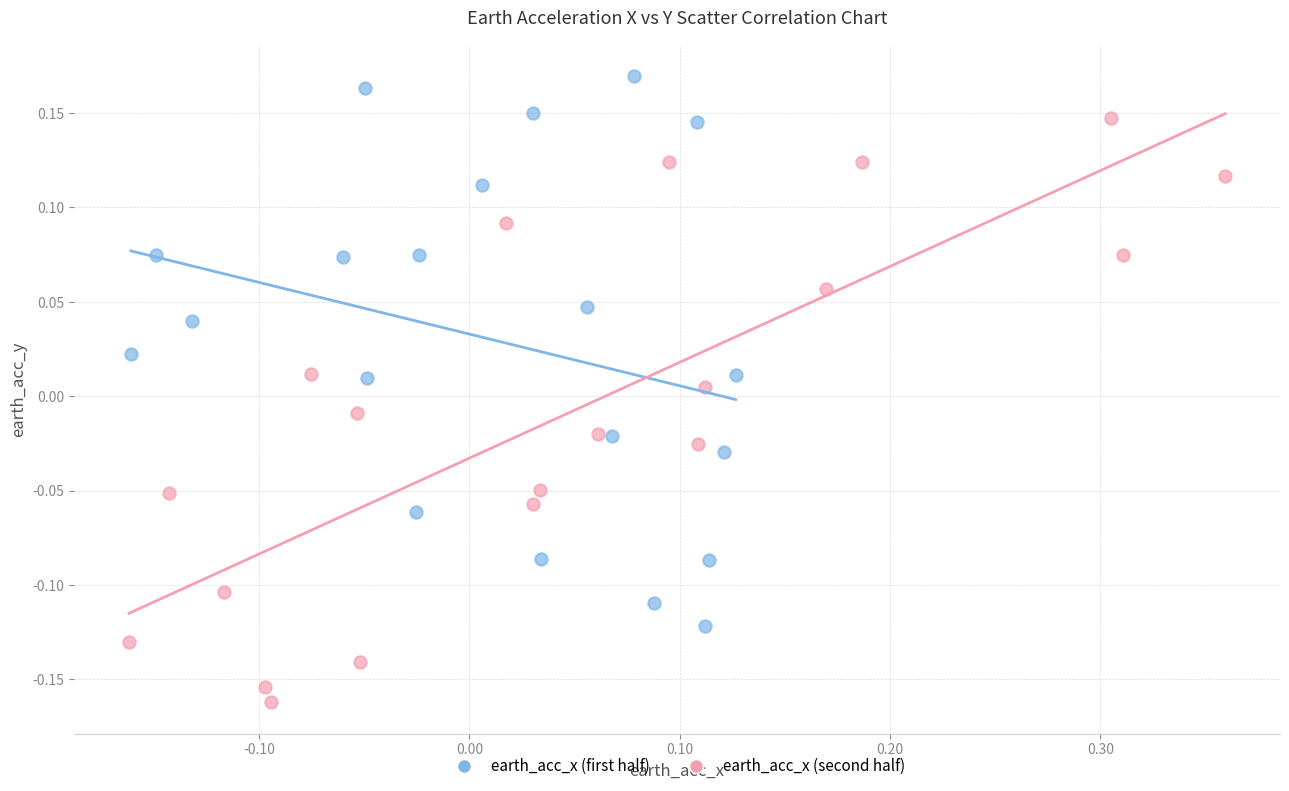

What are all the series names shown in the legend?

earth_acc_x (first half), earth_acc_x (second half)